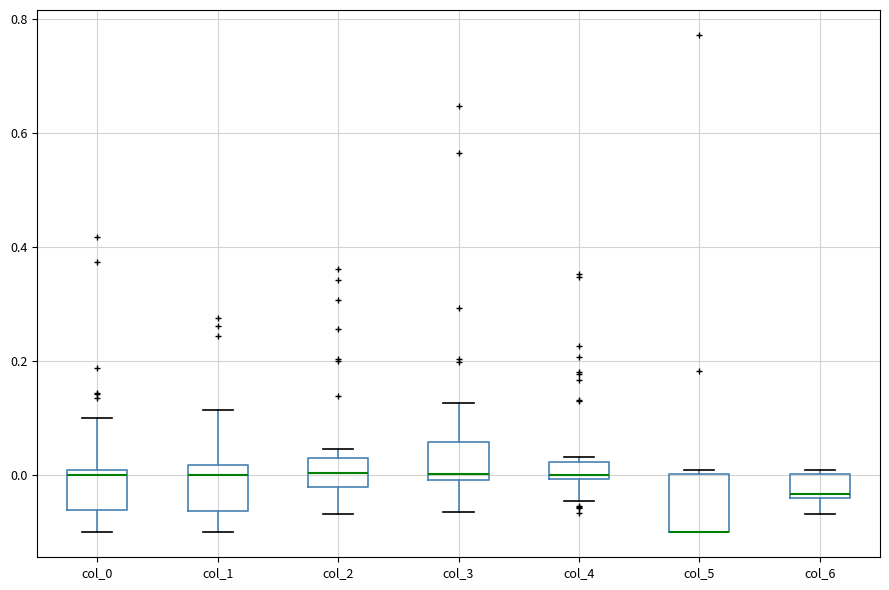

Reading left to right, read every box against the y-axis: the position of its median line, the range the box covers, and the ends of its whiskers. The values are not printed on the chart, so give them approximately, as read against the axis.

col_0: median 0.00 (just below the box's upper edge), box -0.06 to 0.00, whiskers -0.10 to 0.10
col_1: median 0.00, box -0.06 to 0.02, whiskers -0.10 to 0.12
col_2: median 0.00, box -0.02 to 0.04, whiskers -0.06 to 0.04 (just above the box's upper edge)
col_3: median 0.00 (just above the box's lower edge), box 0.00 to 0.06, whiskers -0.06 to 0.12
col_4: median 0.00 (just above the box's lower edge), box 0.00 to 0.02, whiskers -0.04 to 0.04
col_5: median -0.10 (drawn on the box's lower edge), box -0.10 to 0.00, whiskers -0.10 to 0.00 (just above the box's upper edge)
col_6: median -0.04 (just above the box's lower edge), box -0.04 to 0.00, whiskers -0.06 to 0.00 (just above the box's upper edge)